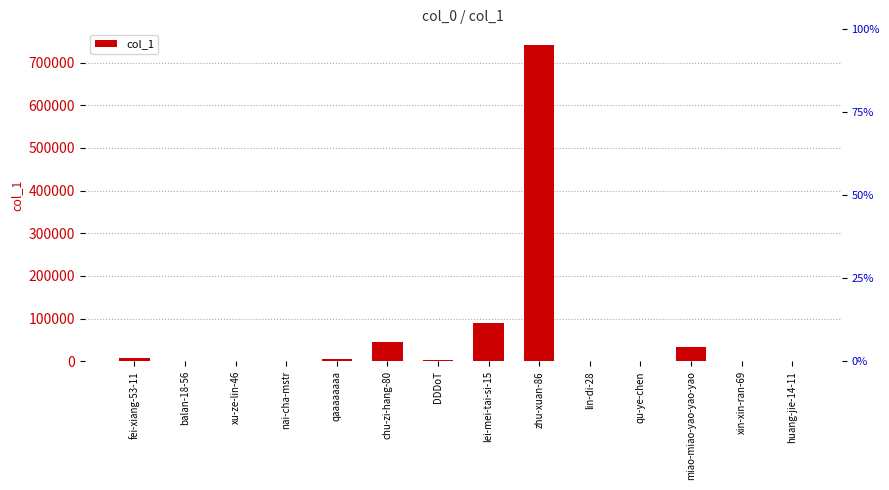

How many values are below 3537?

7